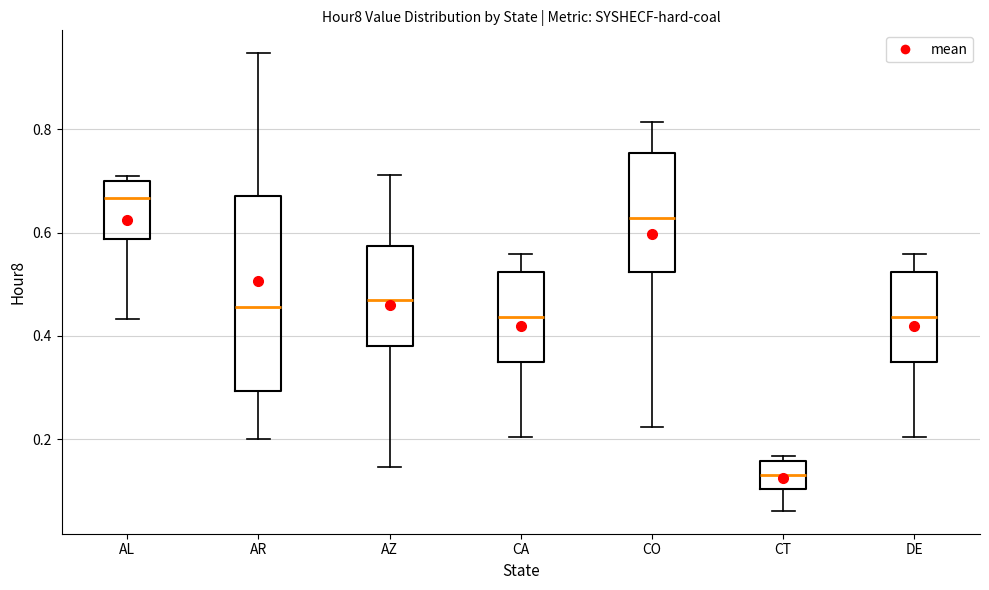

Reading left to right, transcribe this box plot: for each box, give where its median line is, the range the box spans, and where its two whiskers end, as read against the y-axis. The values are not printed on the chart, so give them approximately, as read against the axis.

AL: median 0.66, box 0.58 to 0.70, whiskers 0.44 to 0.70 (just above the box's upper edge)
AR: median 0.46, box 0.30 to 0.68, whiskers 0.20 to 0.94
AZ: median 0.46, box 0.38 to 0.58, whiskers 0.14 to 0.72
CA: median 0.44, box 0.34 to 0.52, whiskers 0.20 to 0.56
CO: median 0.62, box 0.52 to 0.76, whiskers 0.22 to 0.82
CT: median 0.14, box 0.10 to 0.16, whiskers 0.06 to 0.16 (just above the box's upper edge)
DE: median 0.44, box 0.34 to 0.52, whiskers 0.20 to 0.56